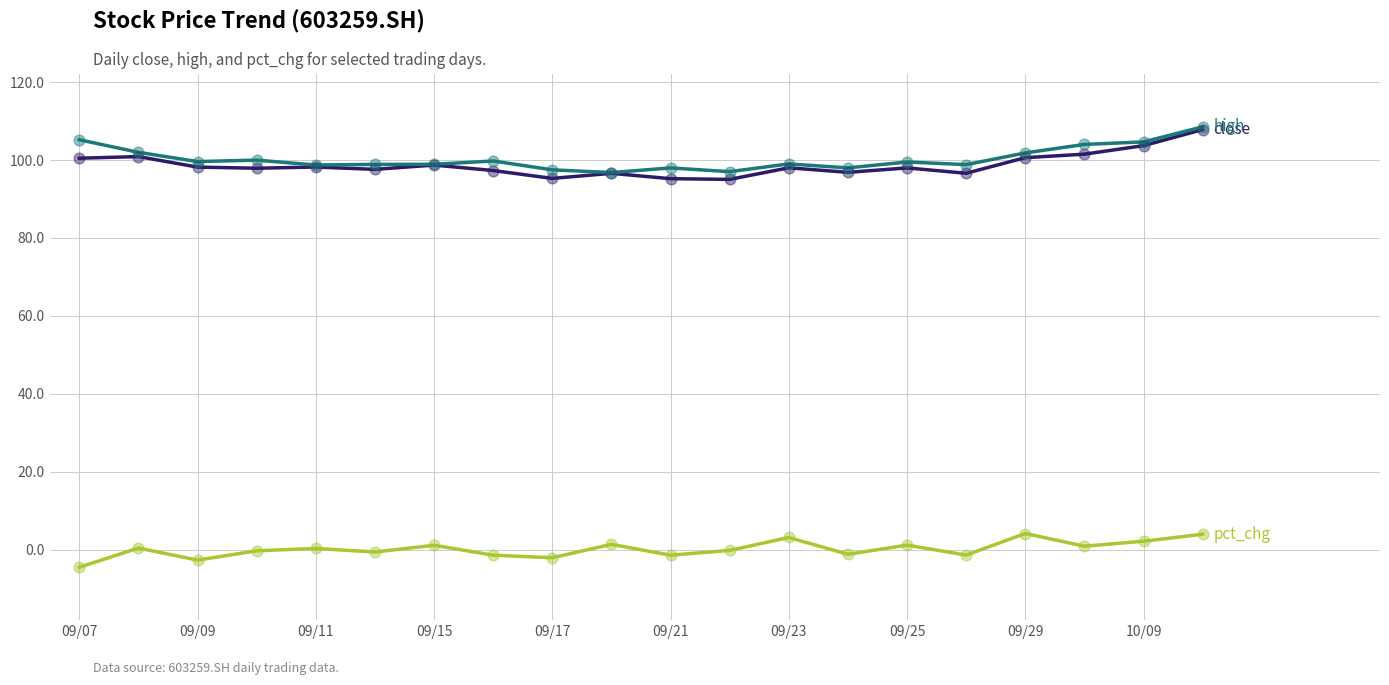

What is the smallest value displayed?

-4.5